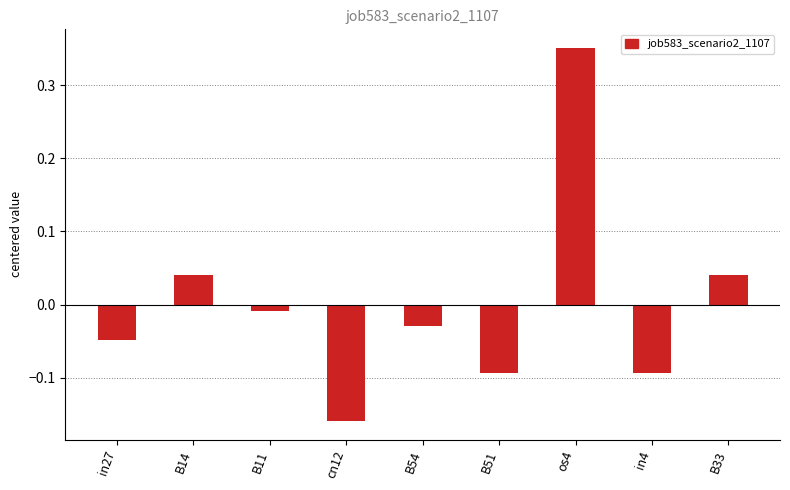

The value at cn12 is -0.3. True or false?

False